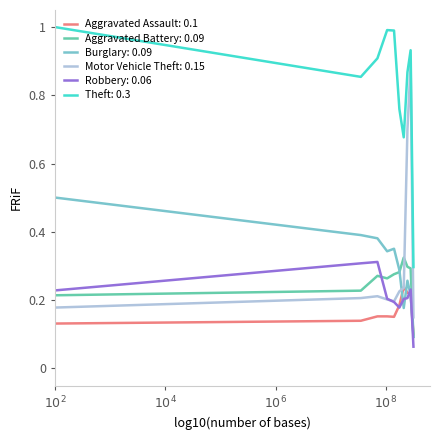

At how many categories does at least one series exceed 0?

10